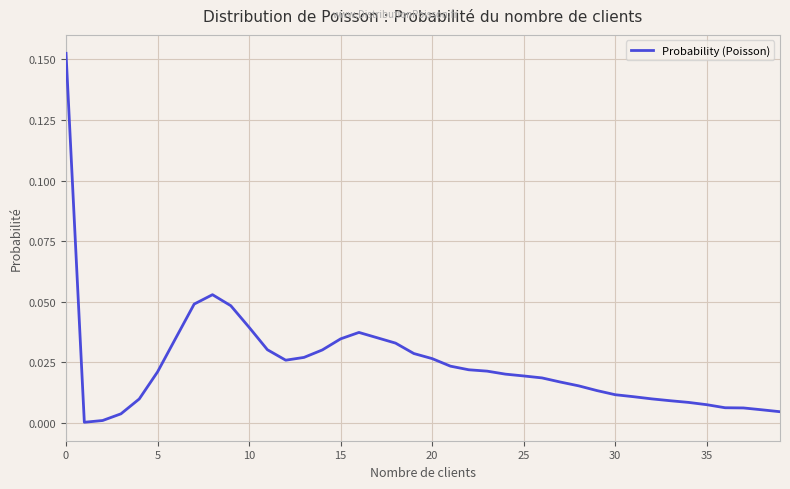

True or false: there are more than 2 points higher than both neighbors.

False